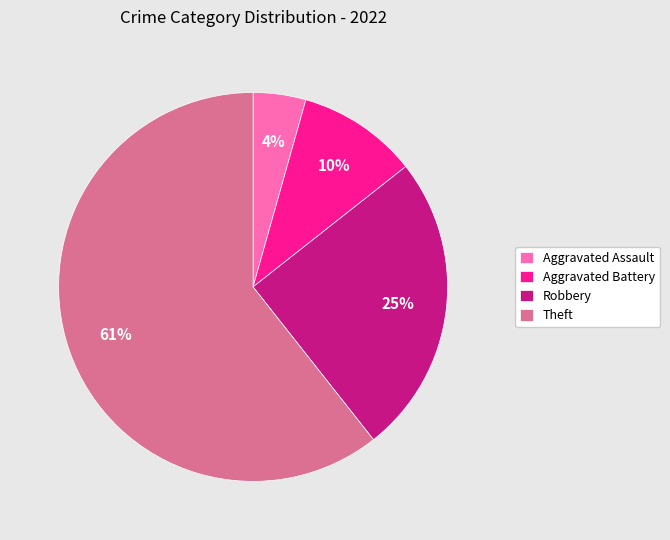

To the nearest percent, what is the combined percentage of Robbery and Theft?

86%